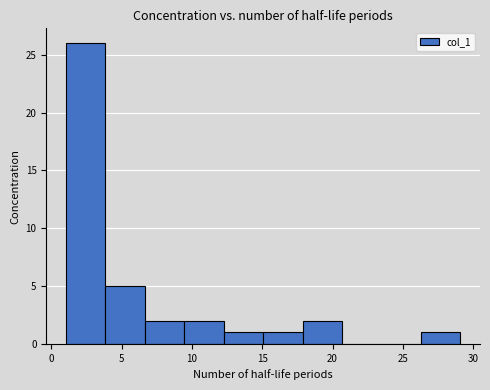

Reading left to right, transcribe this chart: for each bar, give the range it covers on the x-axis and its height. Neither the bar edges nor the heights are printed on the chart, so give them approximately, as read against the axes.

1.0 to 4.0: 26
4.0 to 6.5: 5
6.5 to 9.5: 2
9.5 to 12.5: 2
12.5 to 15.0: 1
15.0 to 18.0: 1
18.0 to 20.5: 2
20.5 to 23.5: 0
23.5 to 26.5: 0
26.5 to 29.0: 1